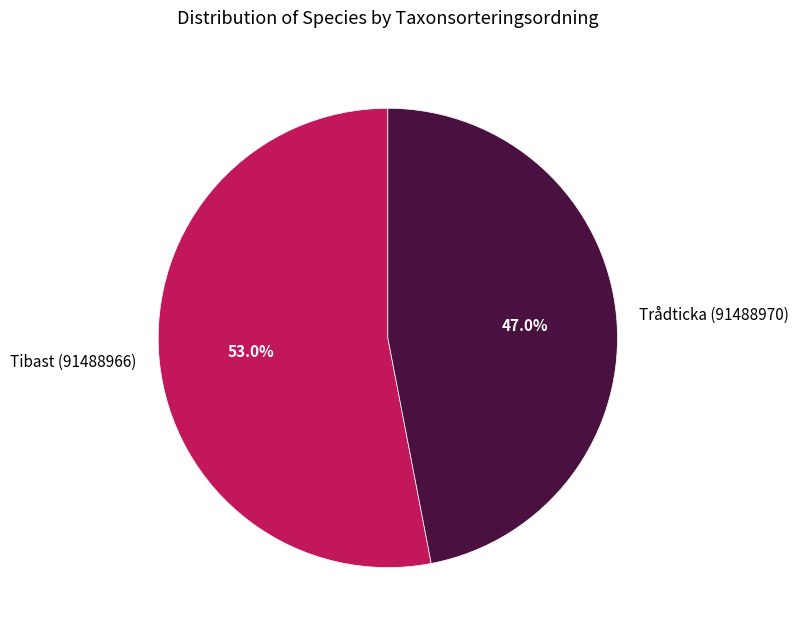

To the nearest percent, what portion does Trådticka (91488970) represent?

47%